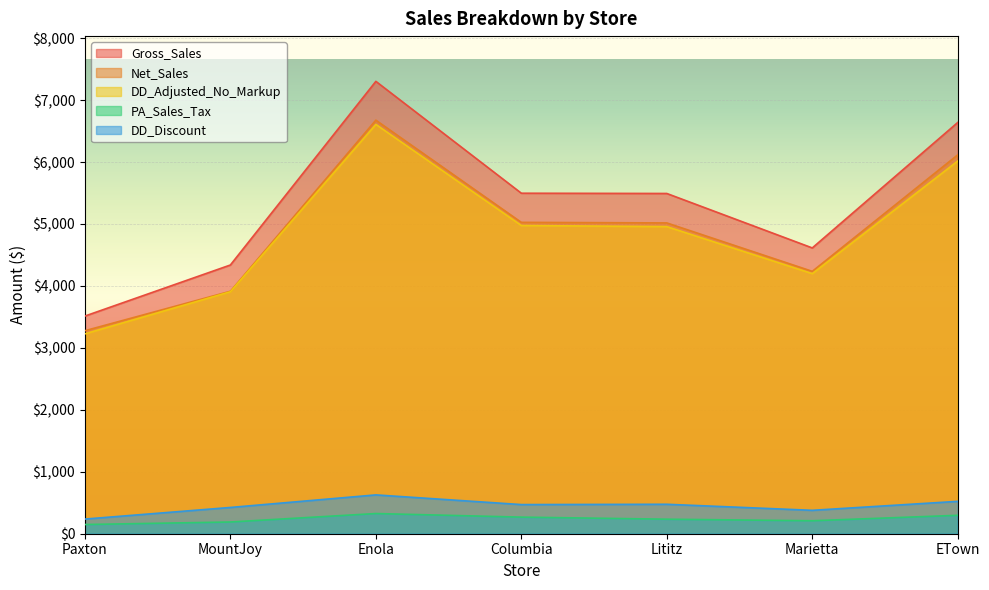

What is the value of the Gross_Sales point at the 3rd from the left?

7302.8